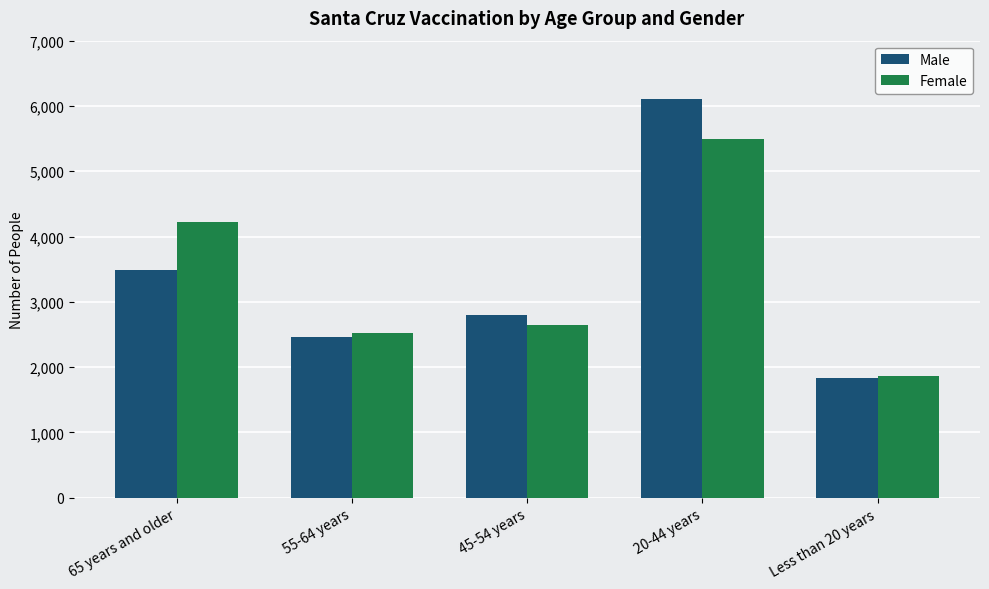

What is the difference between the Female values at 45-54 years and 20-44 years?

2835